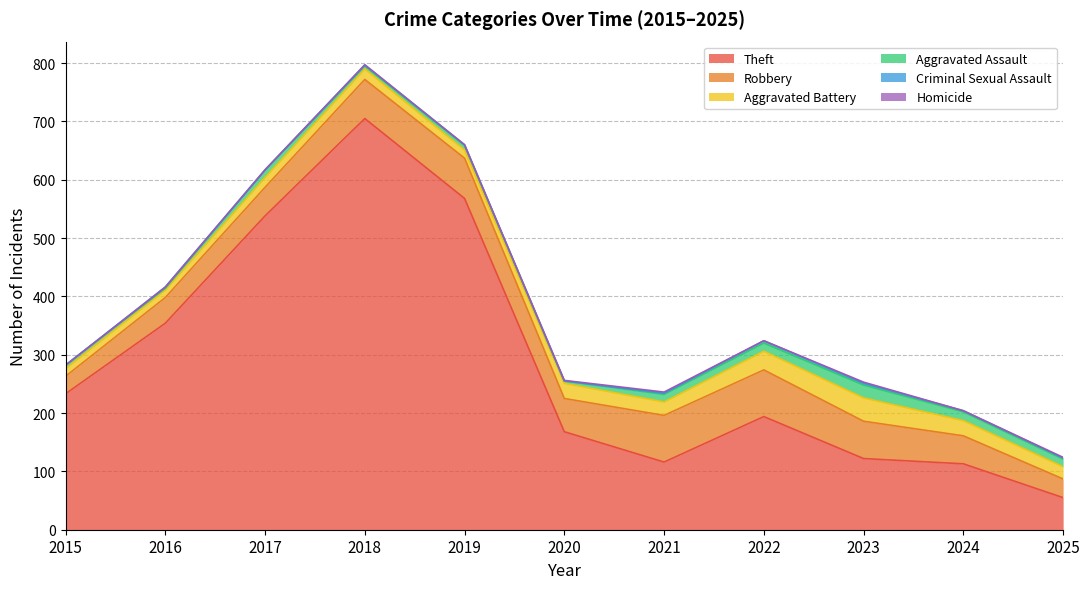

True or false: Aggravated Battery and Criminal Sexual Assault cross at least once.

False